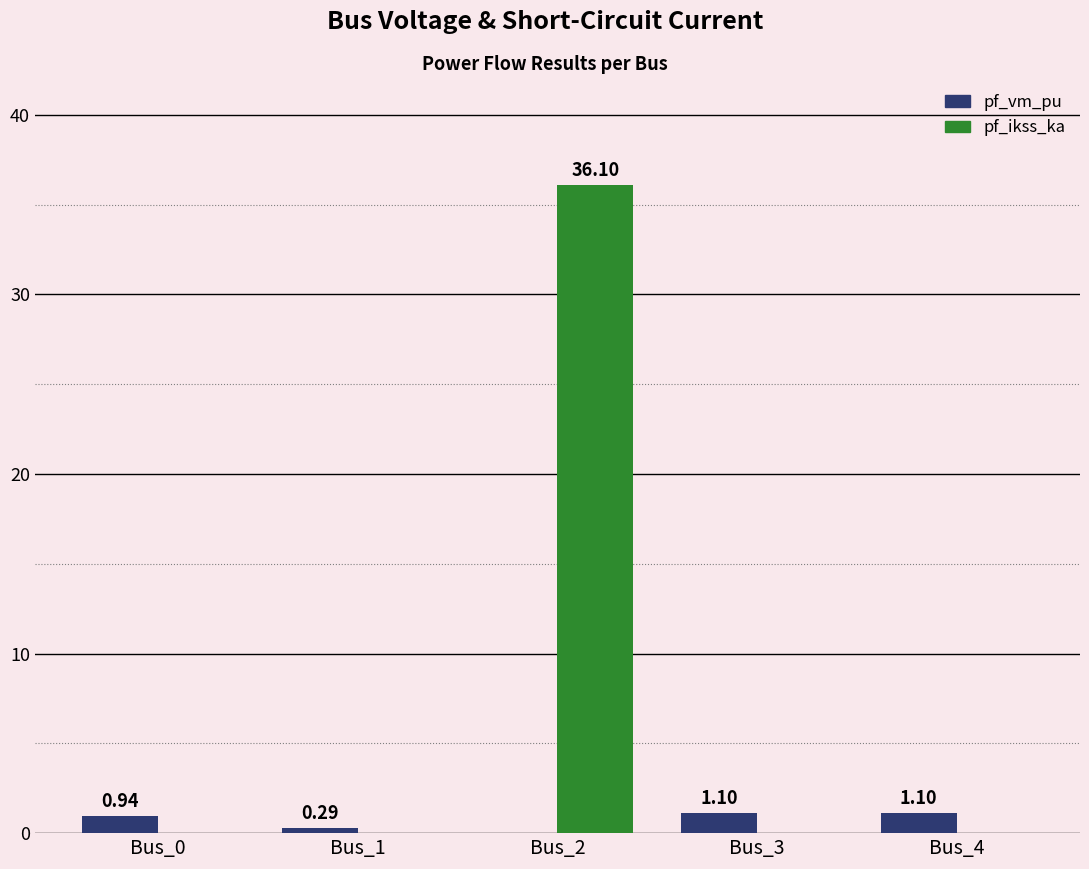

How many values in the pf_ikss_ka series exceed 0?

1